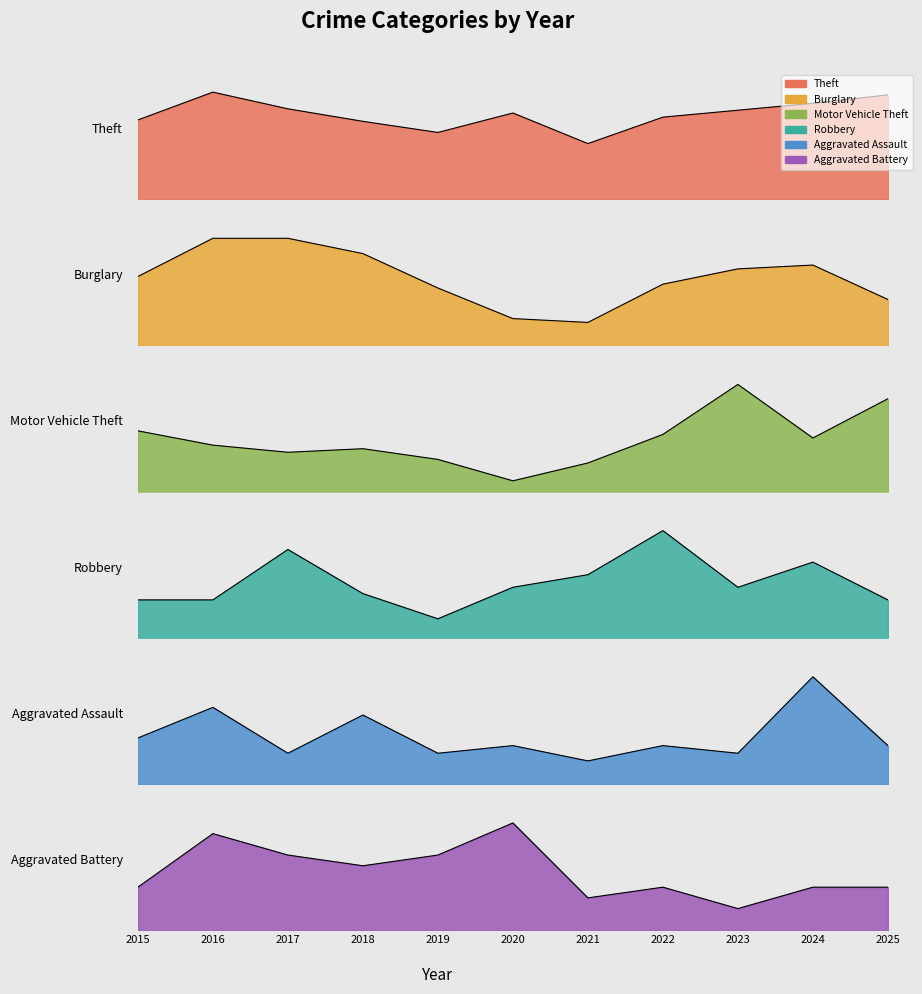

What is the minimum value for Burglary?

6